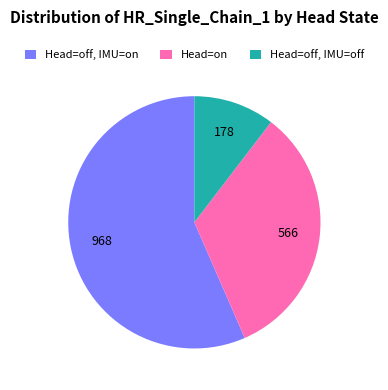

Which category has the smallest portion of the pie?

Head=off, IMU=off